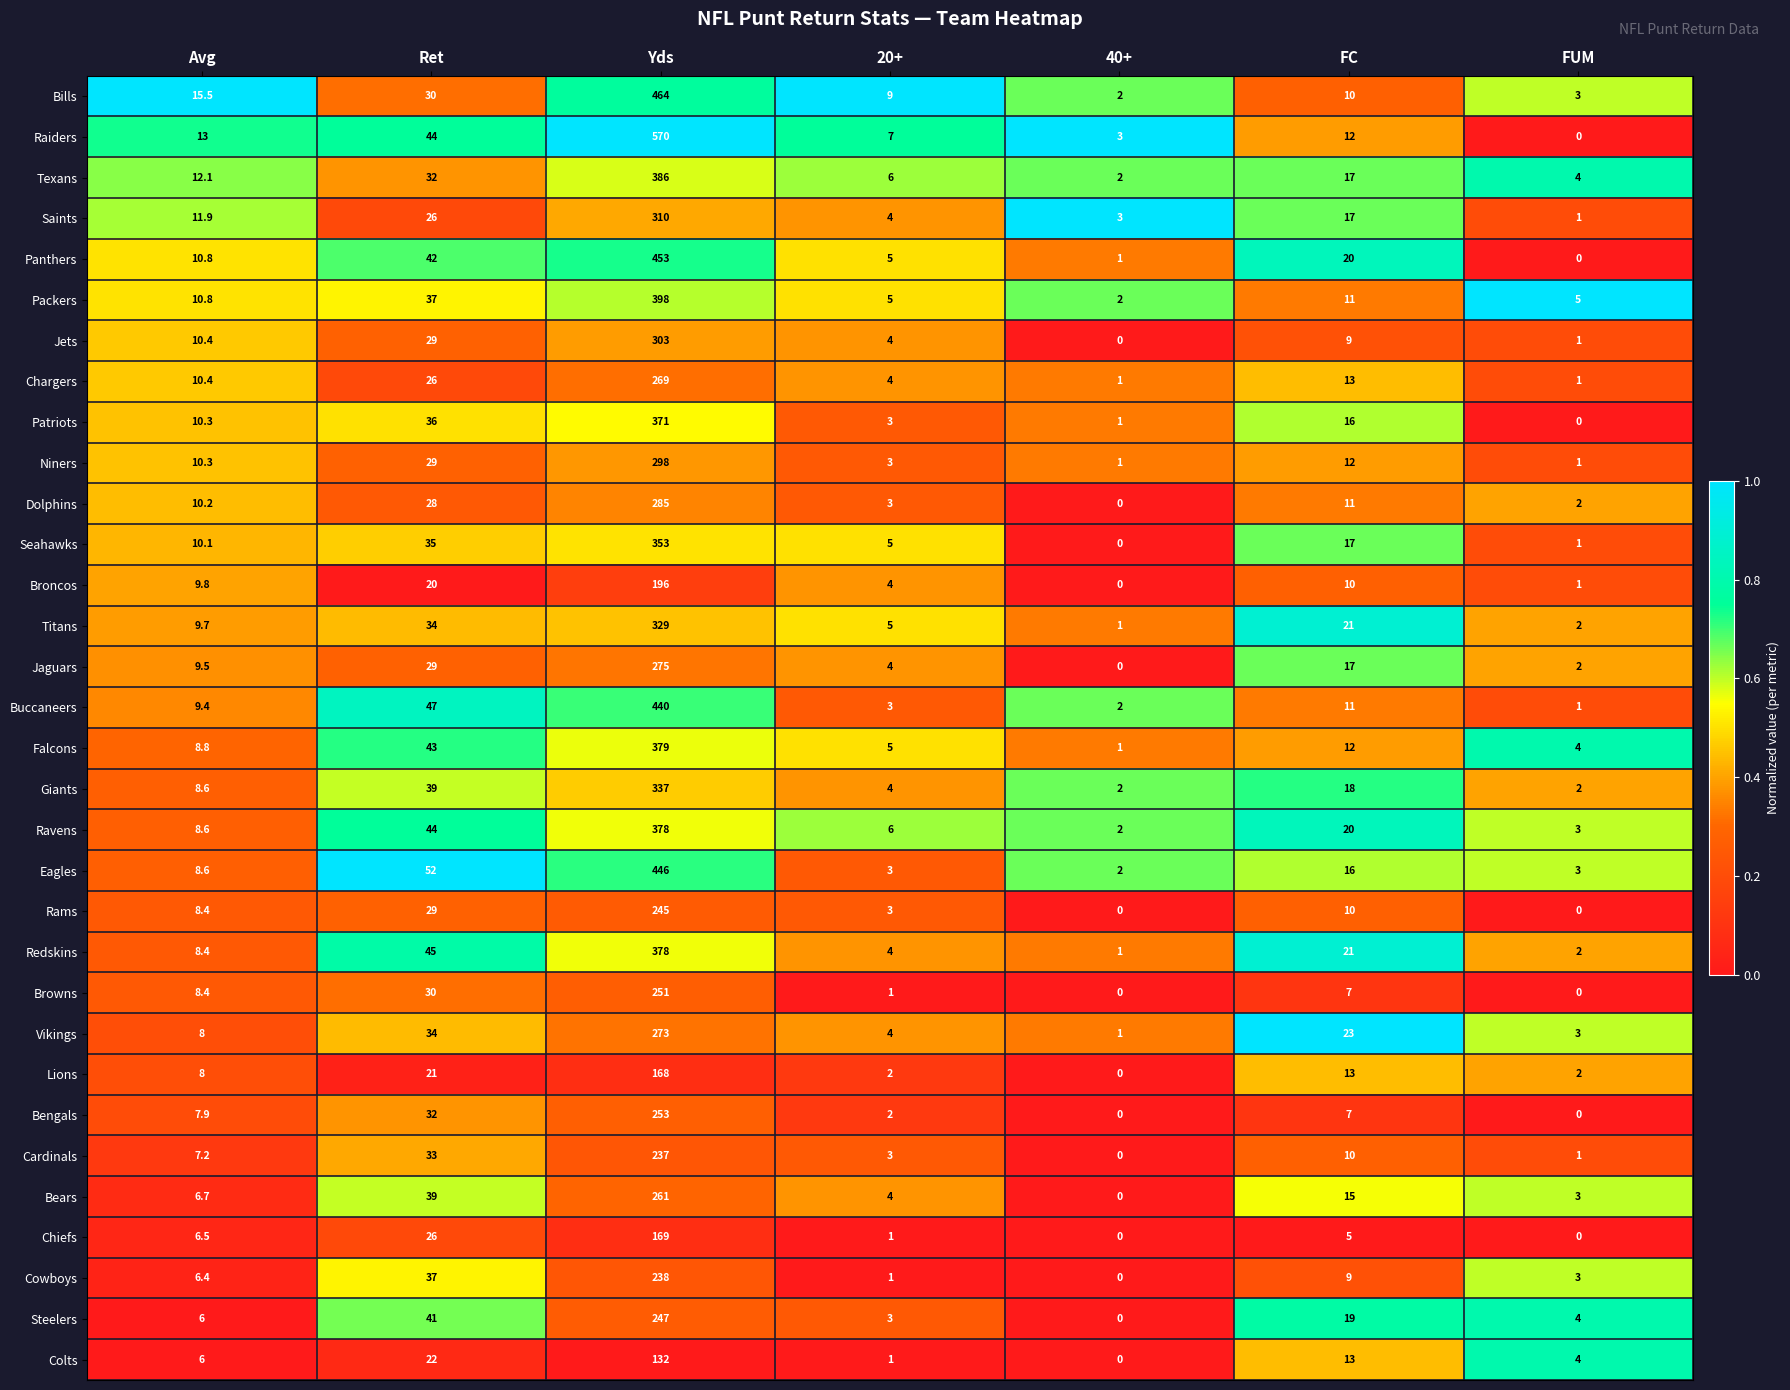

Is it true that Redskins equals 5.6 at 20+?

False